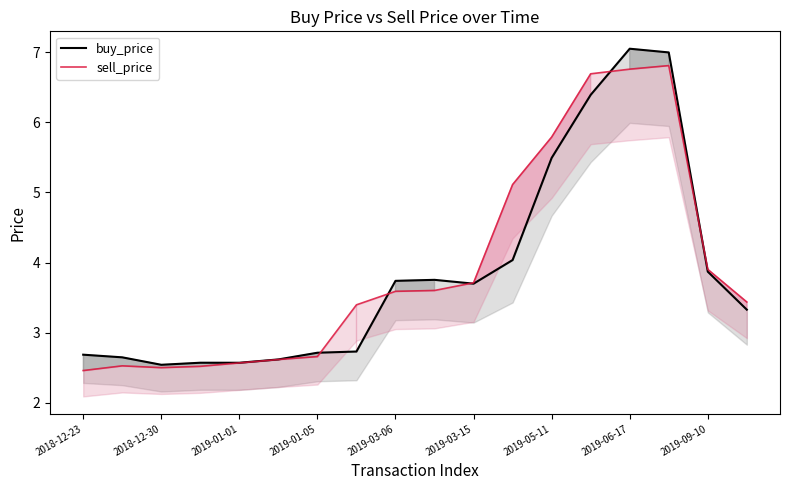

What is the difference between the maximum and minimum values in the sell_price series?

4.4